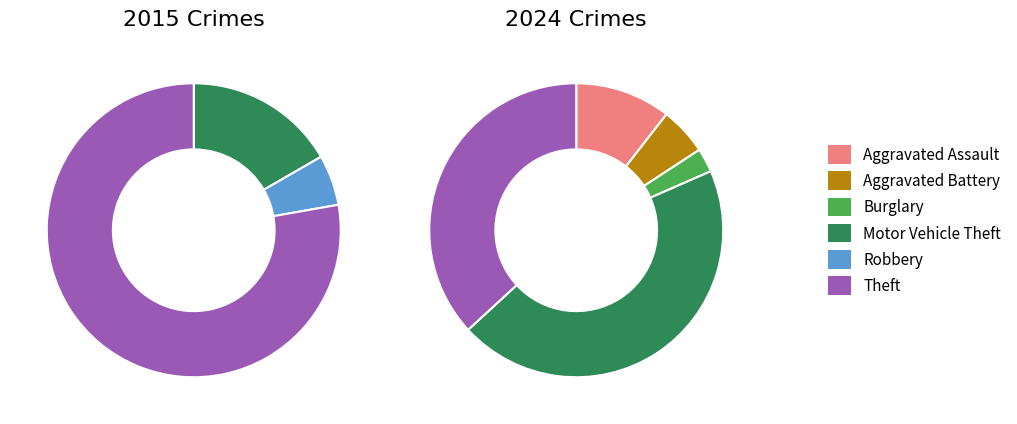

True or false: values_2015 accounts for 14% of the total.

False